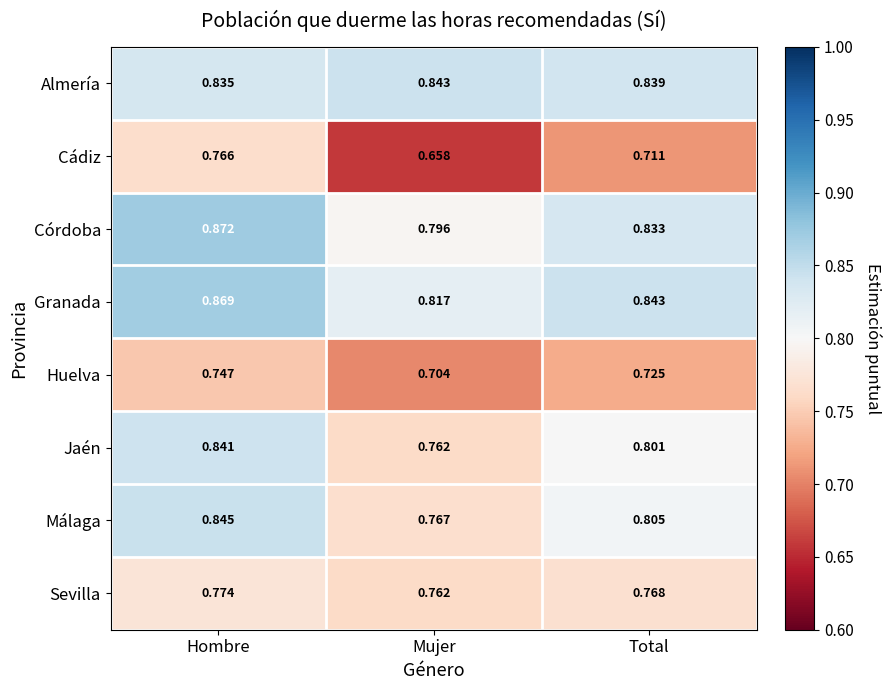

Rank the series at Hombre from lowest to highest value.

Huelva, Cádiz, Sevilla, Almería, Jaén, Málaga, Granada, Córdoba